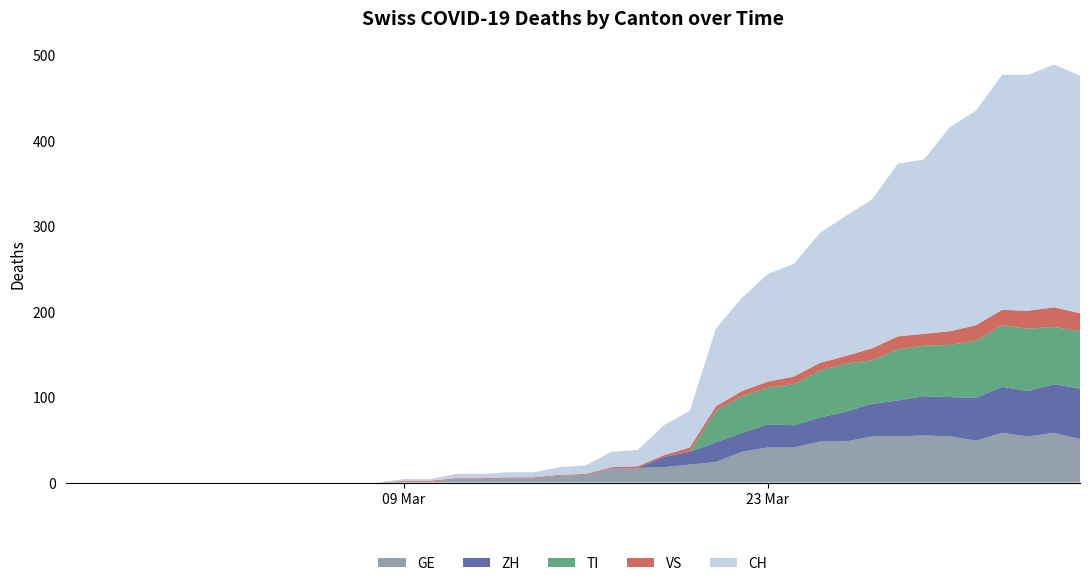

Reading right to left, what are all the values shown in this chart?

CH: 39=278	38=284	37=276	36=275	35=251	34=239	33=204	32=202	31=174	30=164	29=152	28=132	27=126	26=109	25=91	24=43	23=35	22=19	21=18	20=10	19=9	18=6	17=6	16=5	15=5	14=2	13=2	12=0	11=0	10=0	9=0	8=0	7=0	6=0	5=0	4=0	3=0	2=0	1=0	0=0
GE: 39=51	38=58	37=54	36=58	35=49	34=54	33=55	32=54	31=54	30=48	29=48	28=41	27=41	26=36	25=24	24=21	23=18	22=17	21=17	20=9	19=8	18=5	17=5	16=4	15=4	14=1	13=1	12=0	11=0	10=0	9=0	8=0	7=0	6=0	5=0	4=0	3=0	2=0	1=0	0=0
TI: 39=67	38=67	37=73	36=72	35=67	34=61	33=59	32=60	31=51	30=56	29=55	28=48	27=43	26=43	25=37	24=0	23=0	22=0	21=0	20=0	19=0	18=0	17=0	16=0	15=0	14=0	13=0	12=0	11=0	10=0	9=0	8=0	7=0	6=0	5=0	4=0	3=0	2=0	1=0	0=0
VS: 39=21	38=23	37=21	36=18	35=18	34=16	33=14	32=15	31=14	30=9	29=9	28=9	27=7	26=6	25=5	24=5	23=2	22=2	21=1	20=1	19=1	18=1	17=1	16=1	15=1	14=1	13=1	12=0	11=0	10=0	9=0	8=0	7=0	6=0	5=0	4=0	3=0	2=0	1=0	0=0
ZH: 39=59	38=57	37=53	36=54	35=50	34=46	33=46	32=42	31=38	30=35	29=28	28=26	27=27	26=22	25=23	24=15	23=12	22=0	21=0	20=0	19=0	18=0	17=0	16=0	15=0	14=0	13=0	12=0	11=0	10=0	9=0	8=0	7=0	6=0	5=0	4=0	3=0	2=0	1=0	0=0